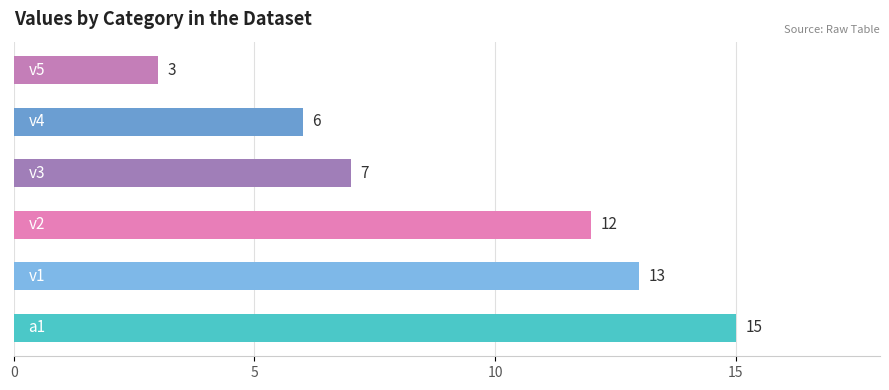

What is the label of the 2nd bar from the right?

v3